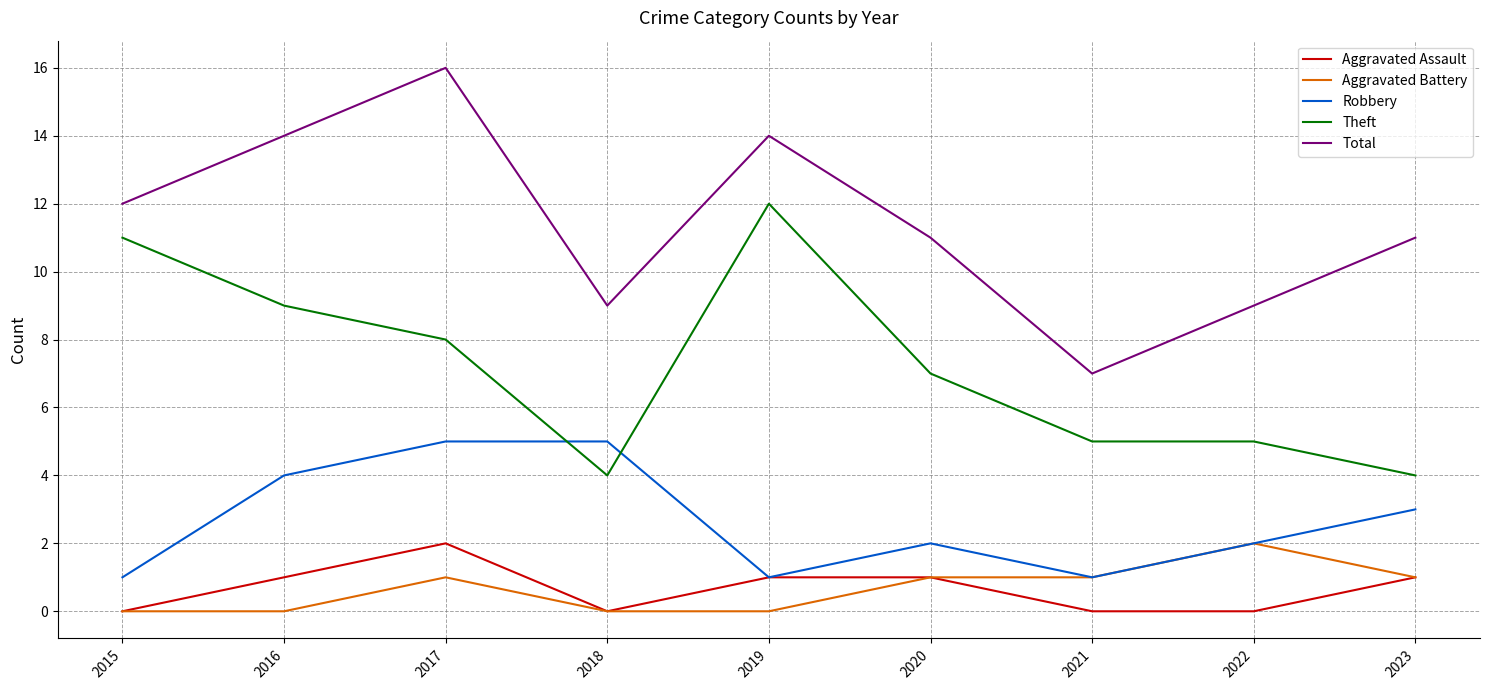

Which series changed the most between 2019 and 2023?

Theft